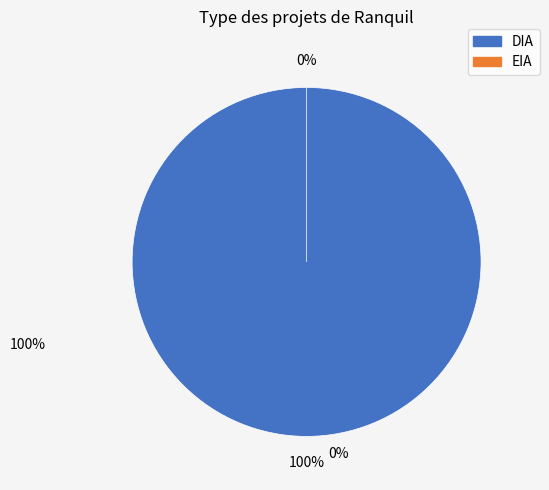

To the nearest percent, what is the average slice percentage?

50%